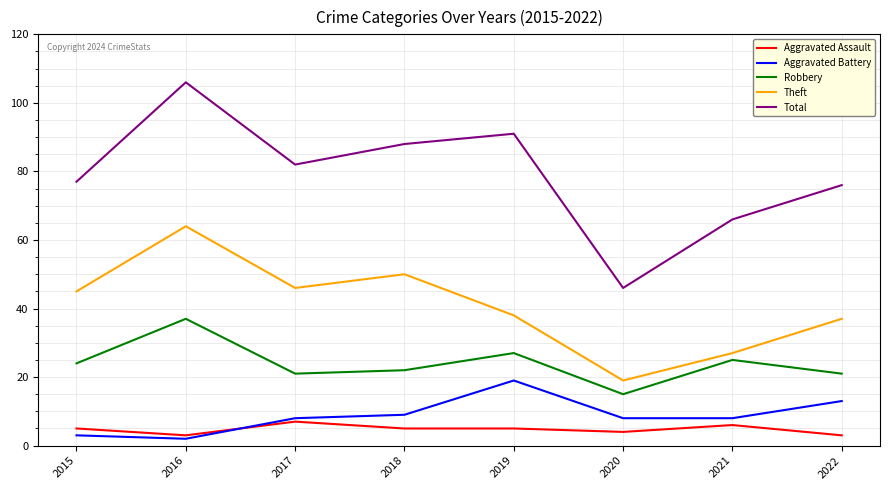

True or false: Aggravated Battery has more than 2 interior local peaks.

False